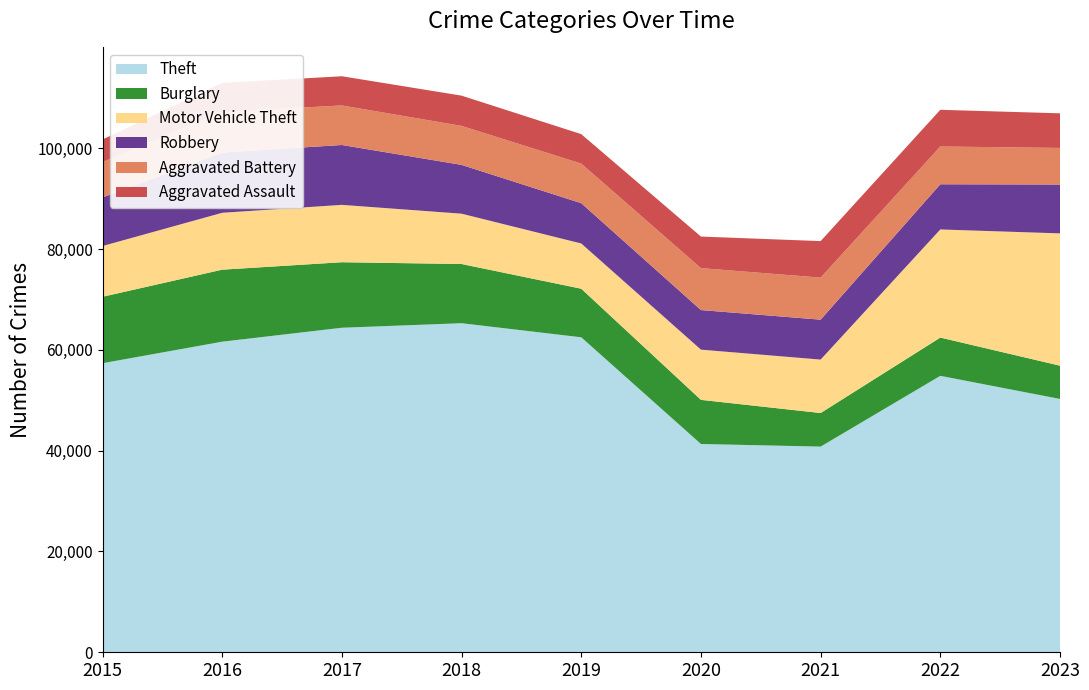

Reading left to right, list all the values displayed in this chart.

Theft: 57350	61621	64386	65287	62492	41325	40807	54846	50259
Burglary: 13184	14289	13001	11747	9638	8758	6661	7595	6603
Motor Vehicle Theft: 10068	11286	11380	9985	8976	9959	10603	21448	26247
Robbery: 9638	11960	11880	9681	7995	7855	7918	8966	9699
Aggravated Battery: 7019	8086	7845	7735	7857	8320	8347	7491	7255
Aggravated Assault: 4480	5712	5793	6001	5841	6263	7242	7281	6868